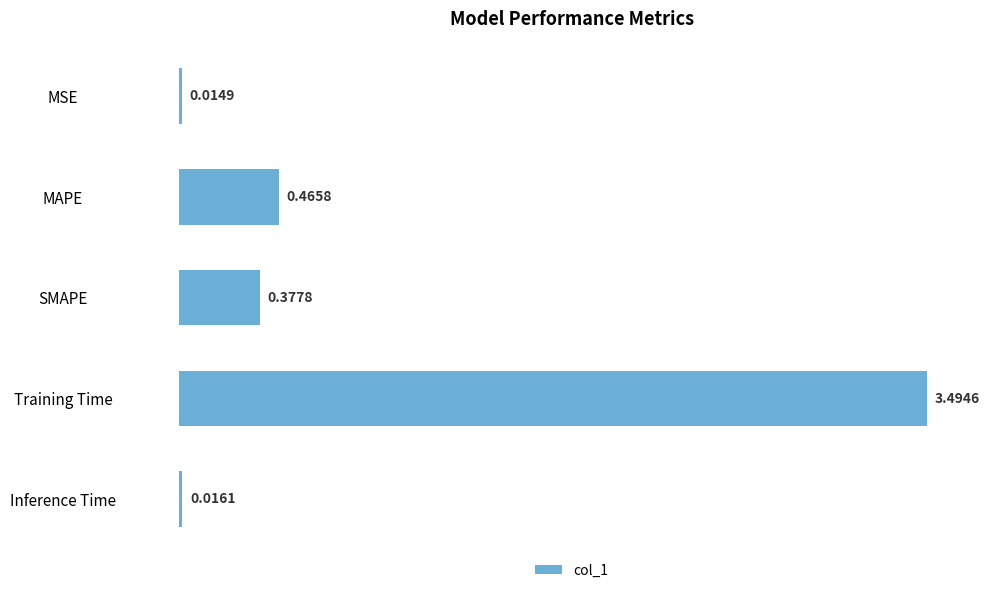

How many bars are there in total?

5